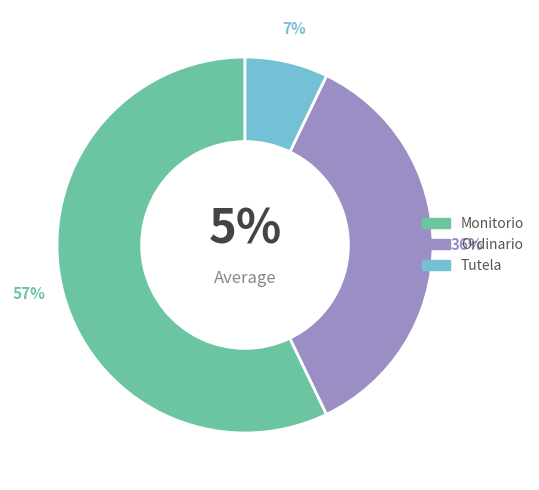

The Tutela slice represents 7% of the pie. True or false?

True